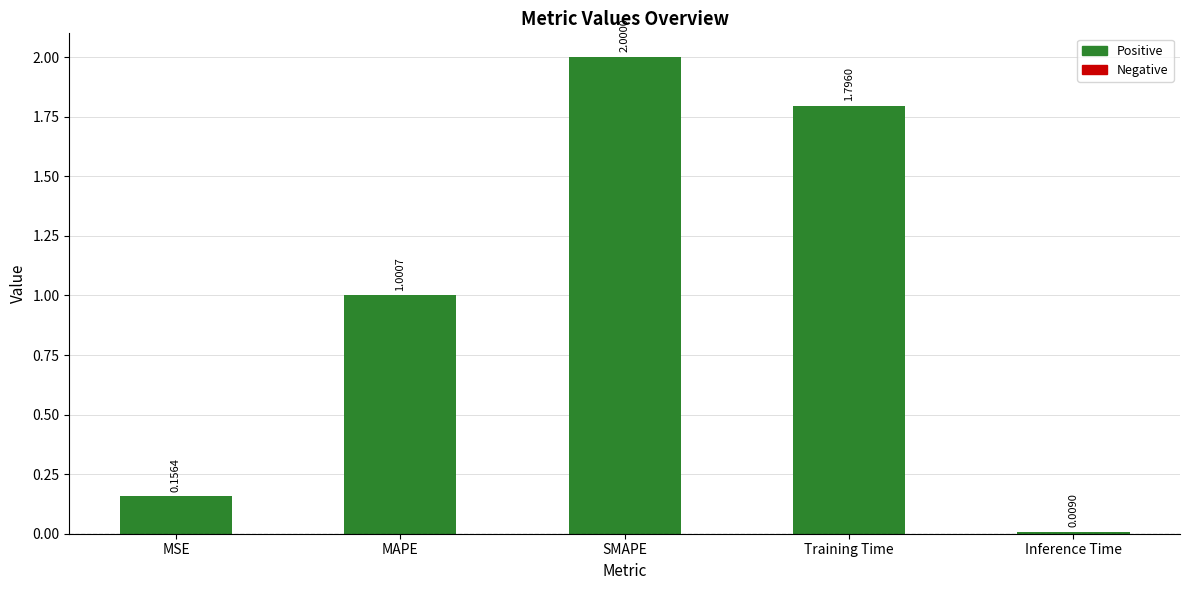

How many values exceed 1?

3